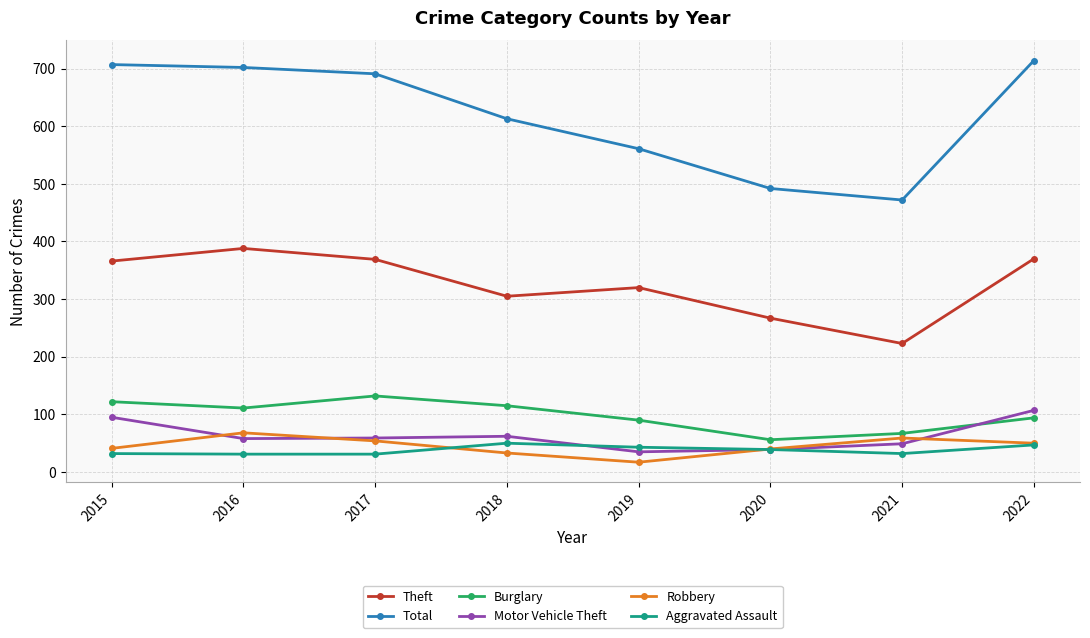

What is the greatest value displayed?

714